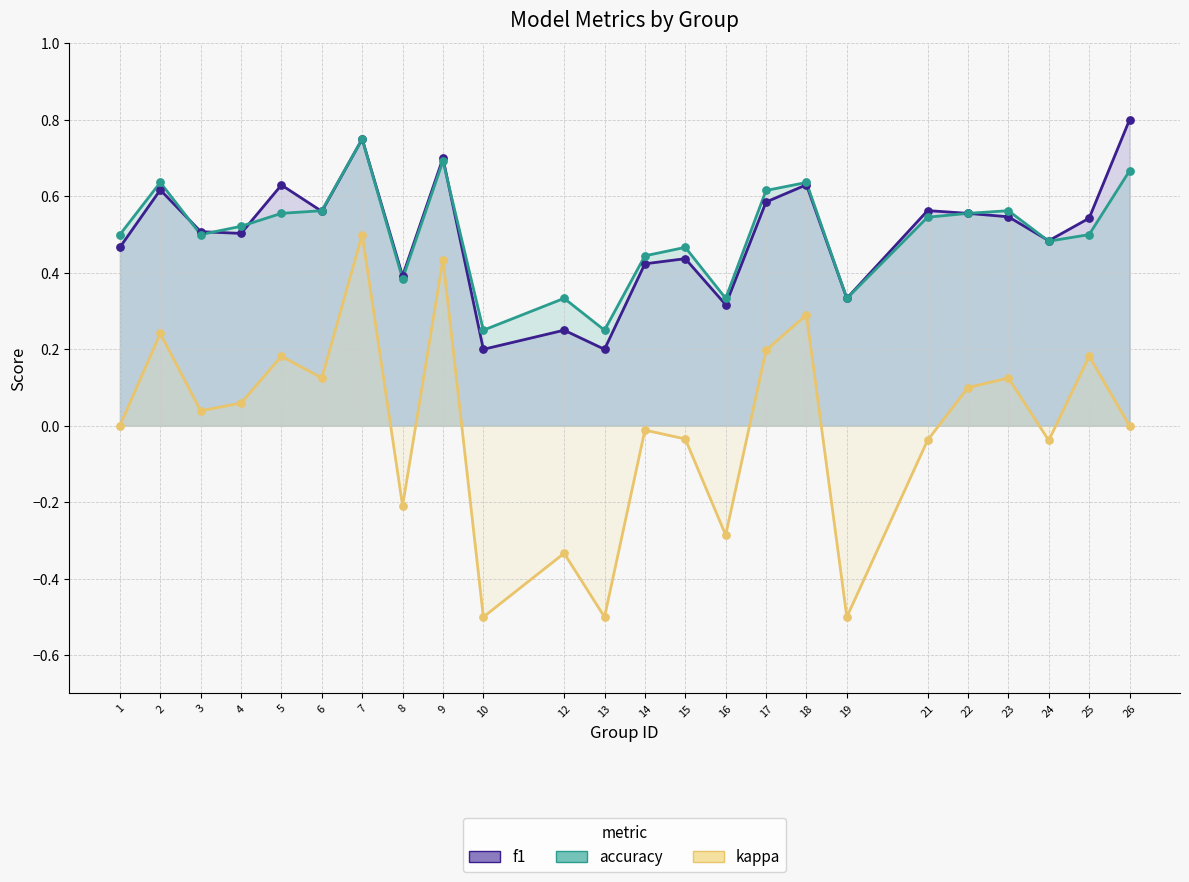

Which series has the largest total across all categories?

accuracy